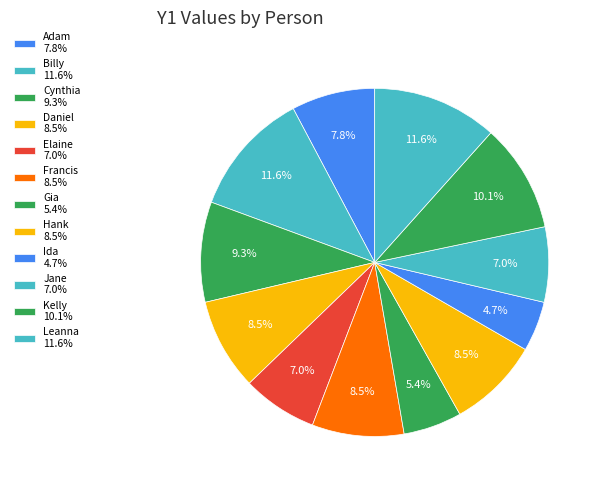

Does any single category account for the majority?

No